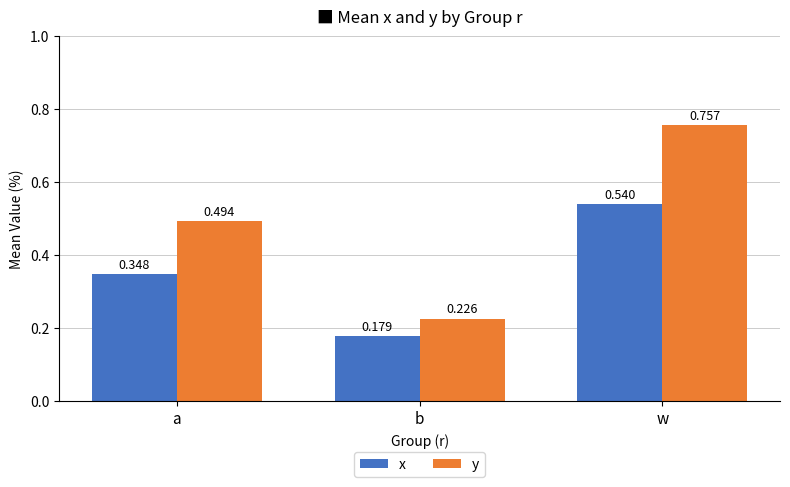

Is the value of y at w greater than the value of x at b?

Yes